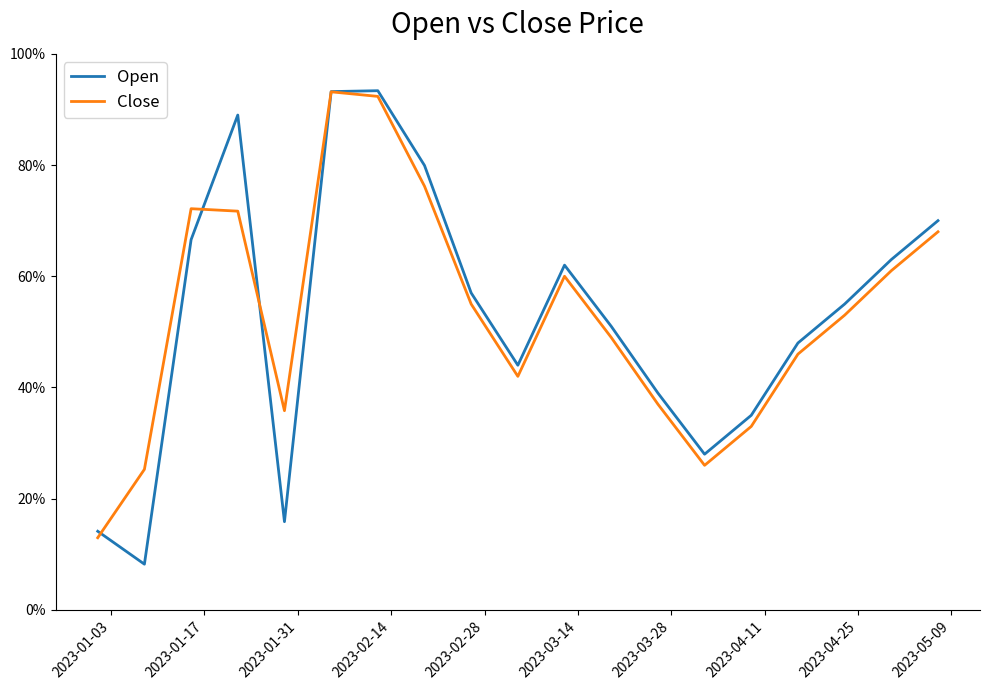

What are all the series names shown in the legend?

Open, Close